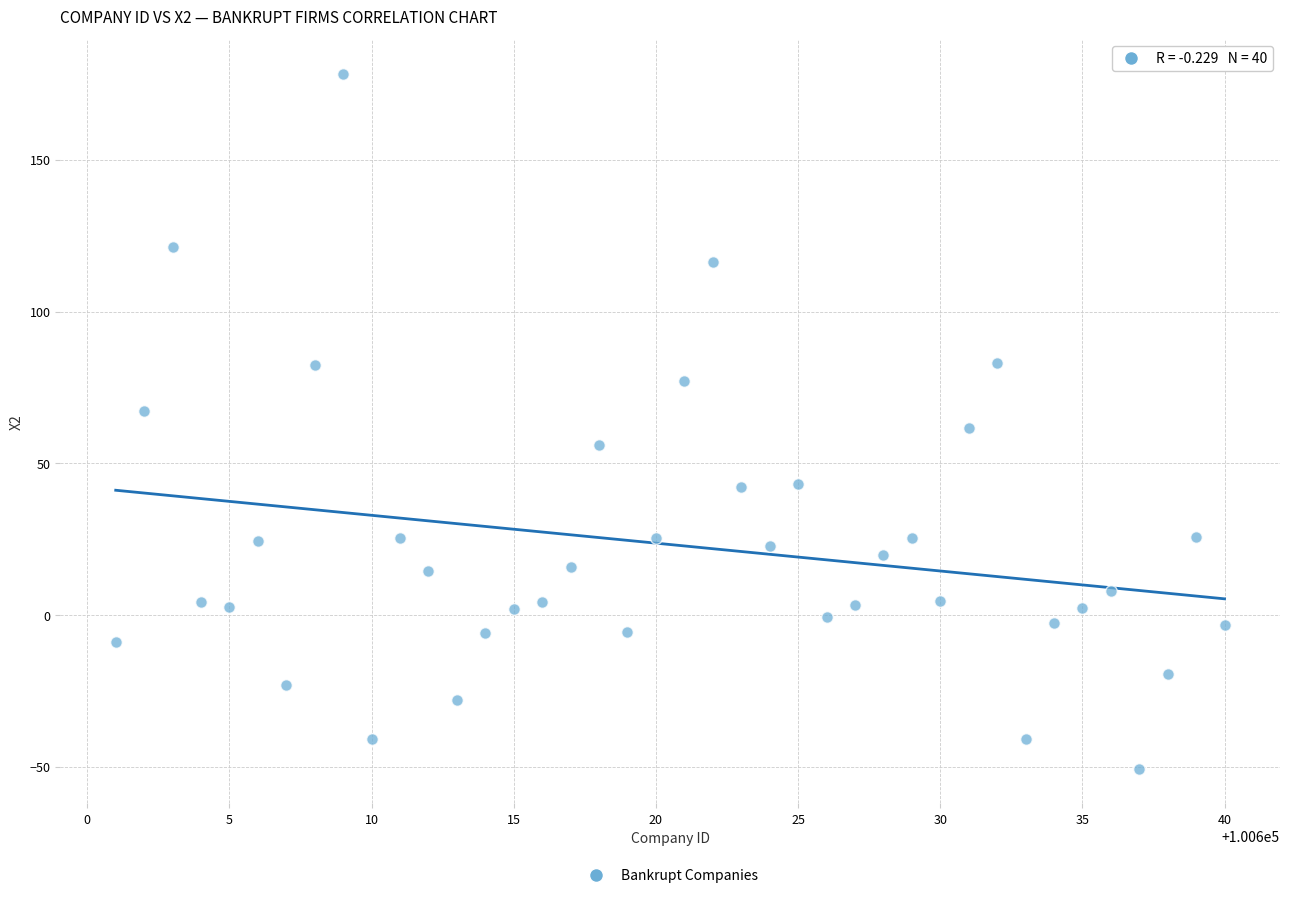

What is the range of X values (max minus min)?

39.0